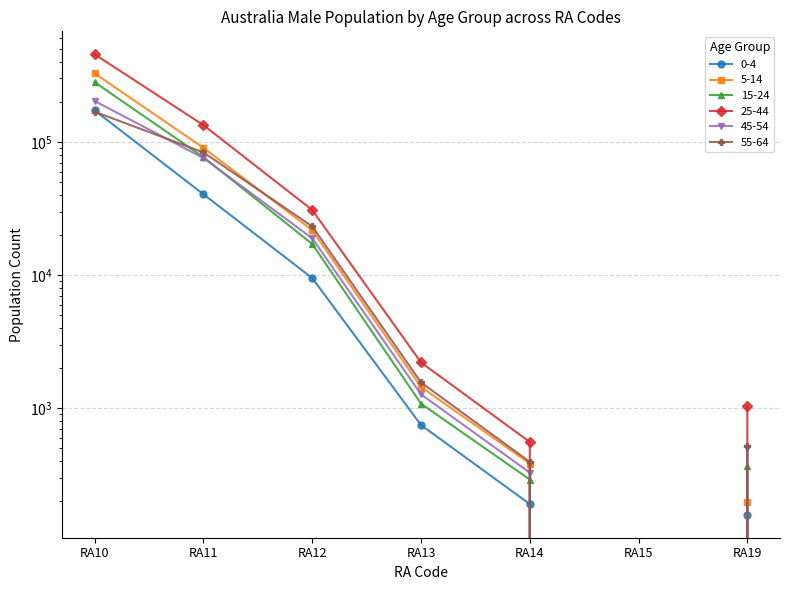

True or false: M_Australia_55_64 has more than 1 points higher than both neighbors.

False